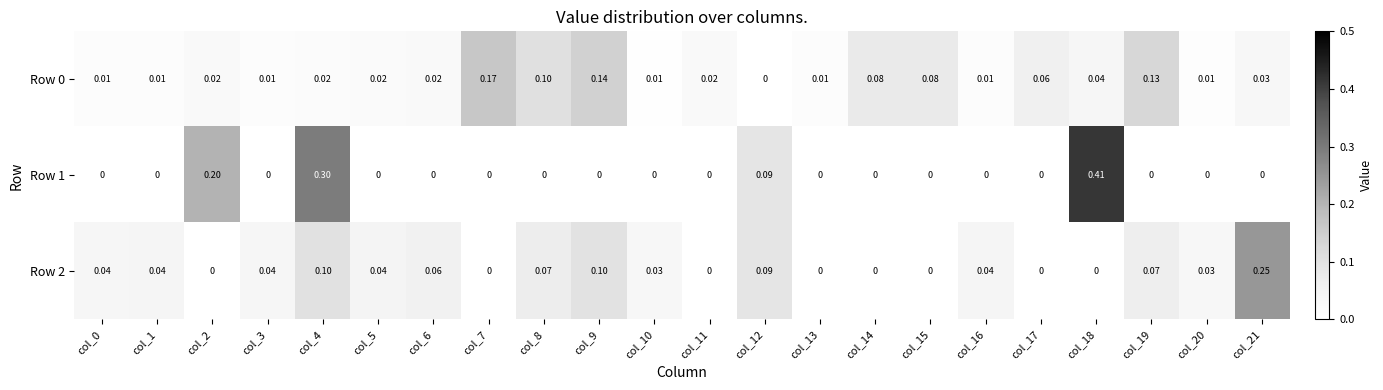

Is the value of Row 1 at col_13 greater than the value of Row 0 at col_17?

No